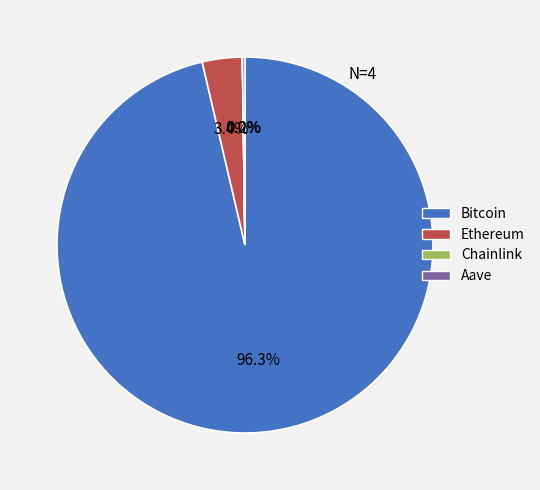

Which slice is the largest?

Bitcoin